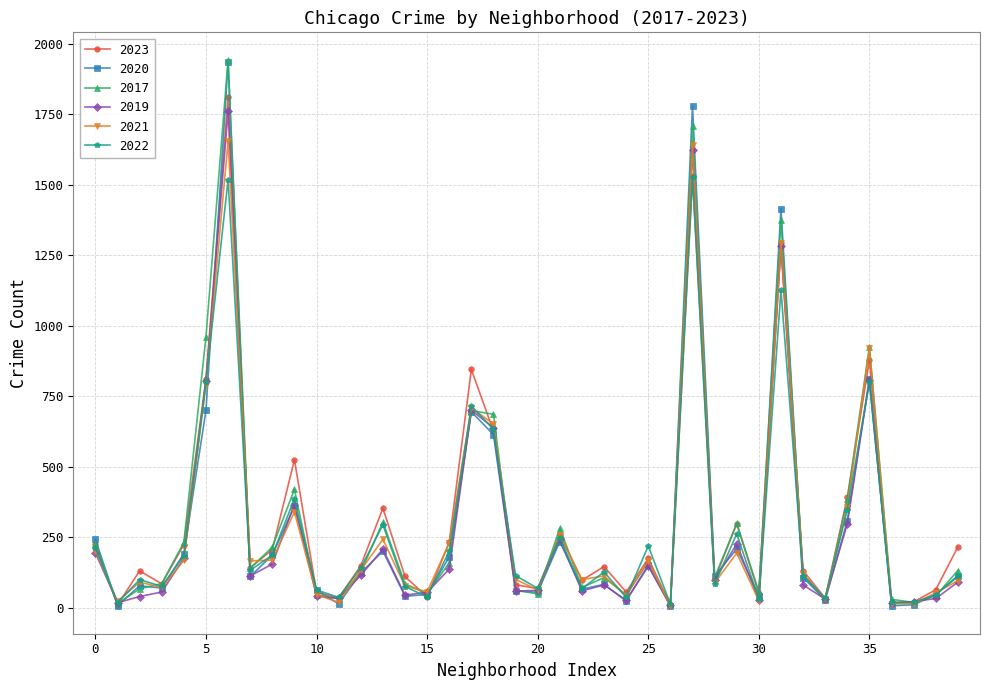

True or false: 2019 has more than 0 points higher than both neighbors.

True